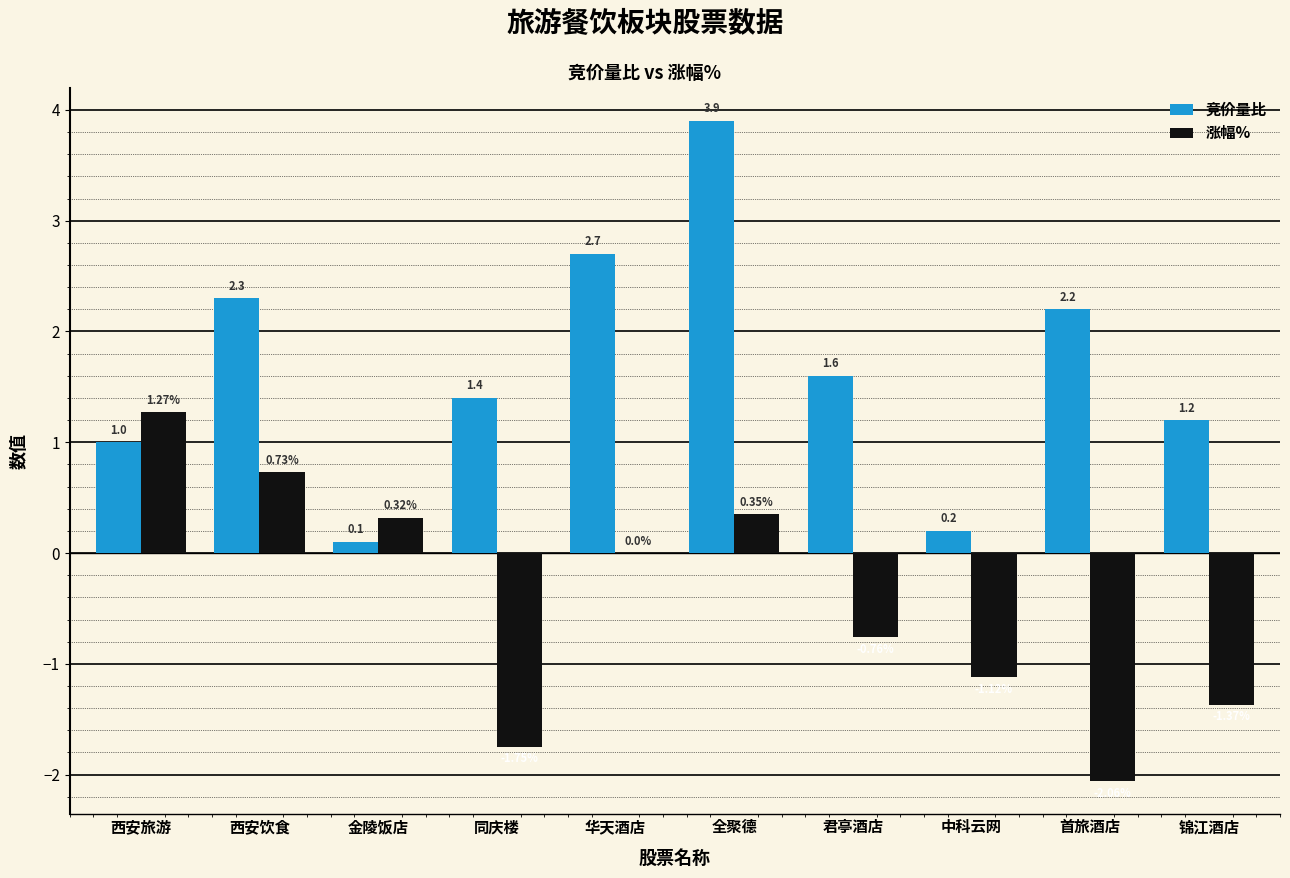

Where is 竞价量比 nearest to the value 2?

首旅酒店